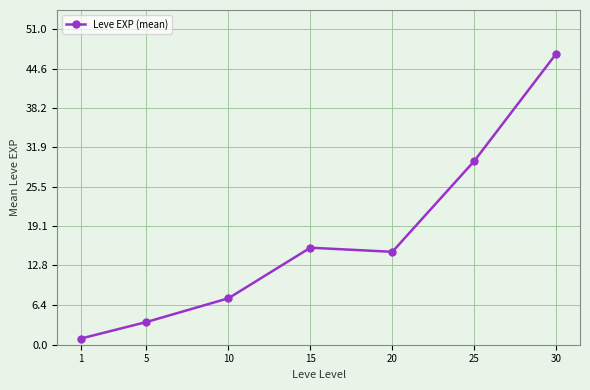

What is the maximum value shown in the chart?

47.0